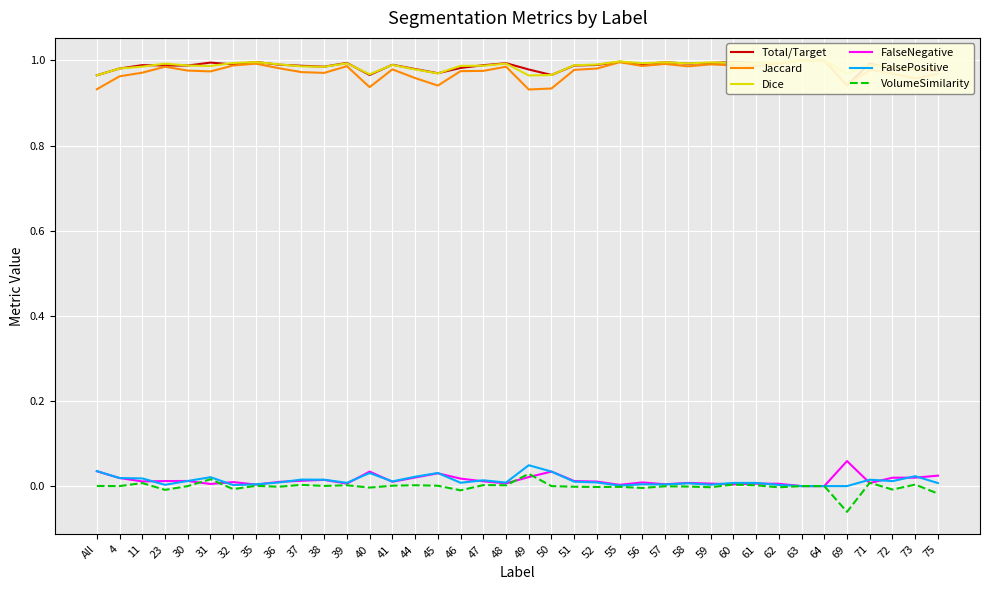

Rank the series at 55 from highest to lowest value.

Dice, Total/Target, Jaccard, FalseNegative, FalsePositive, VolumeSimilarity